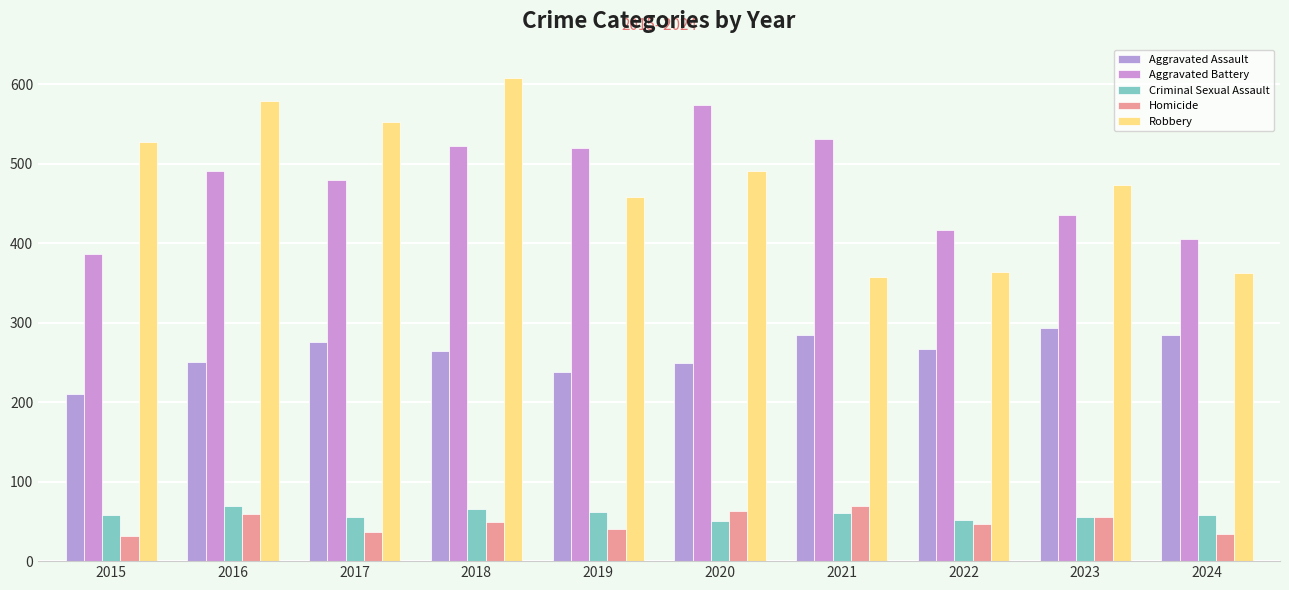

What is the approximate value of Aggravated Assault at 2021, to the nearest 10?

280